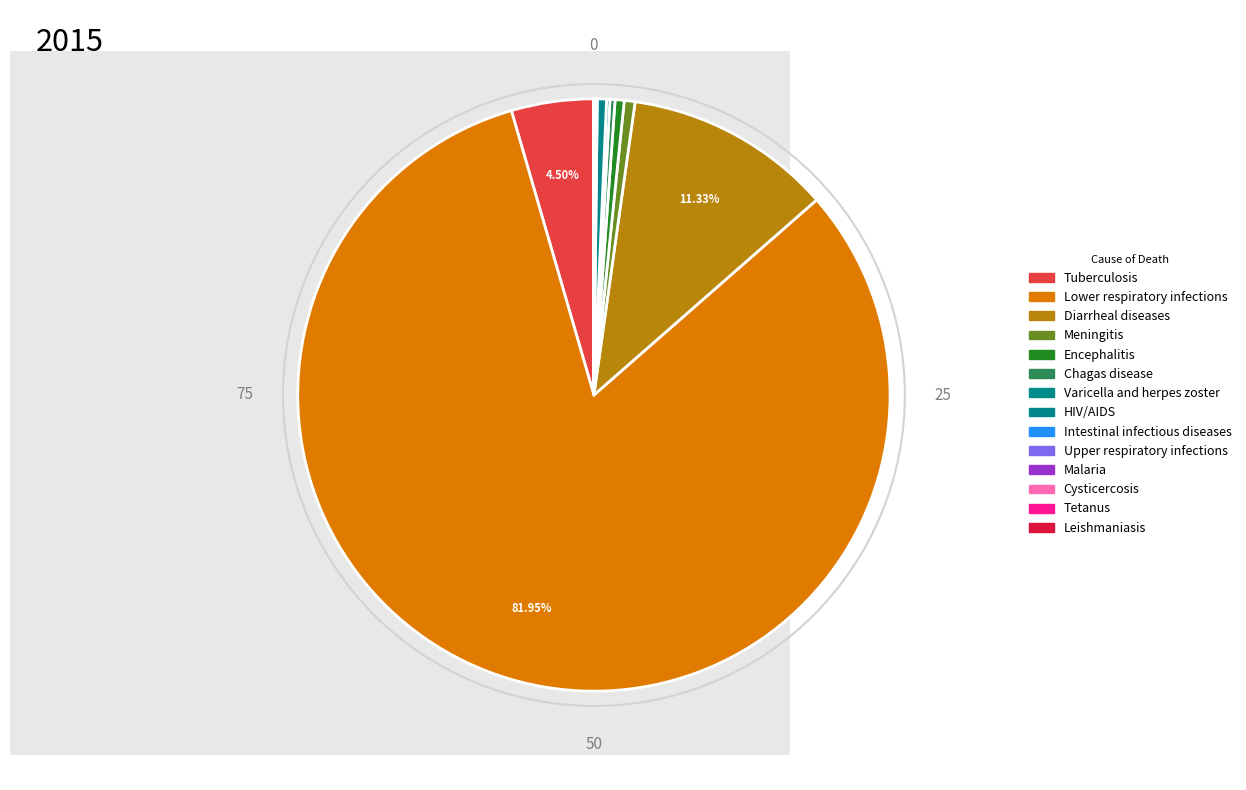

True or false: Chagas disease accounts for 13% of the total.

False